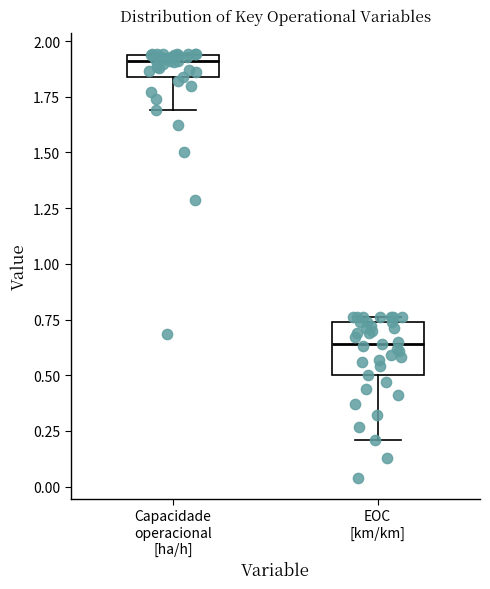

Reading left to right, read every box against the y-axis: the position of its median line, the range the box covers, and the ends of its whiskers. The values are not printed on the chart, so give them approximately, as read against the axis.

Capacidade operacional [ha/h]: median 1.90, box 1.85 to 1.95, whiskers 1.70 to 1.95
EOC [km/km]: median 0.65, box 0.50 to 0.75, whiskers 0.20 to 0.75 (just above the box's upper edge)